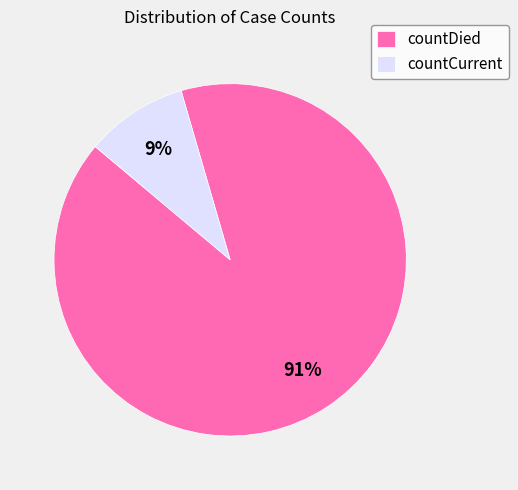

To the nearest percent, what percentage of the pie is countCurrent?

9%